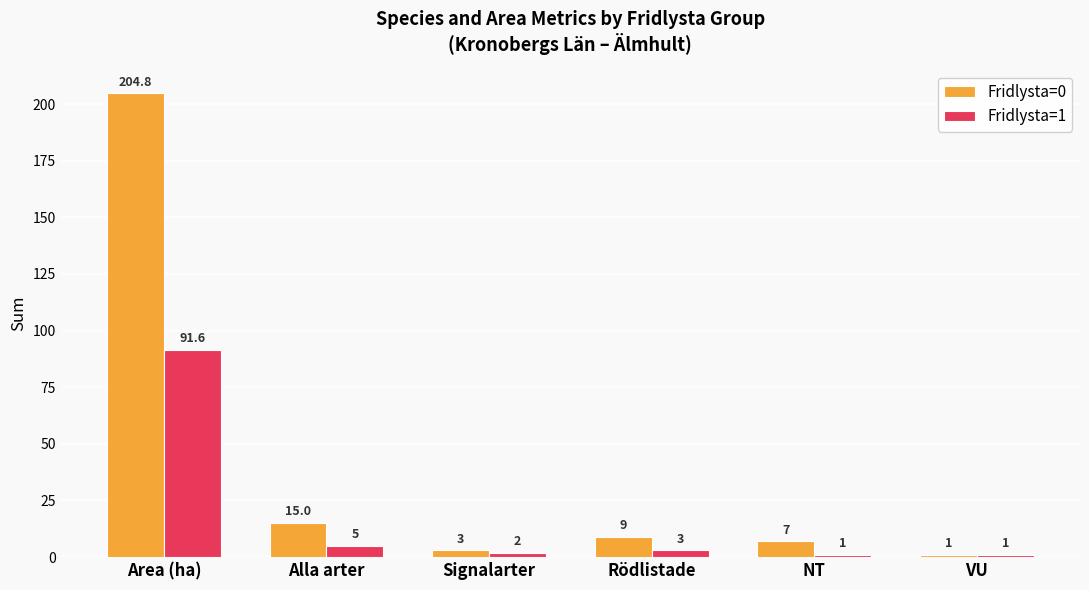

The value of Fridlysta=0 at NT is 7.0. True or false?

True